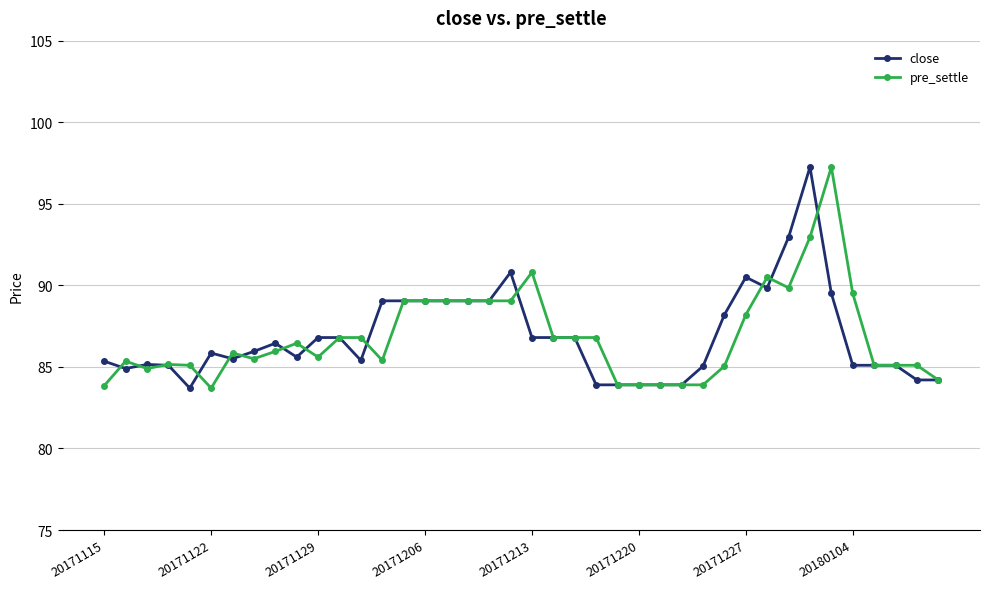

What is the value of the pre_settle point at the 4th from the left?

85.2